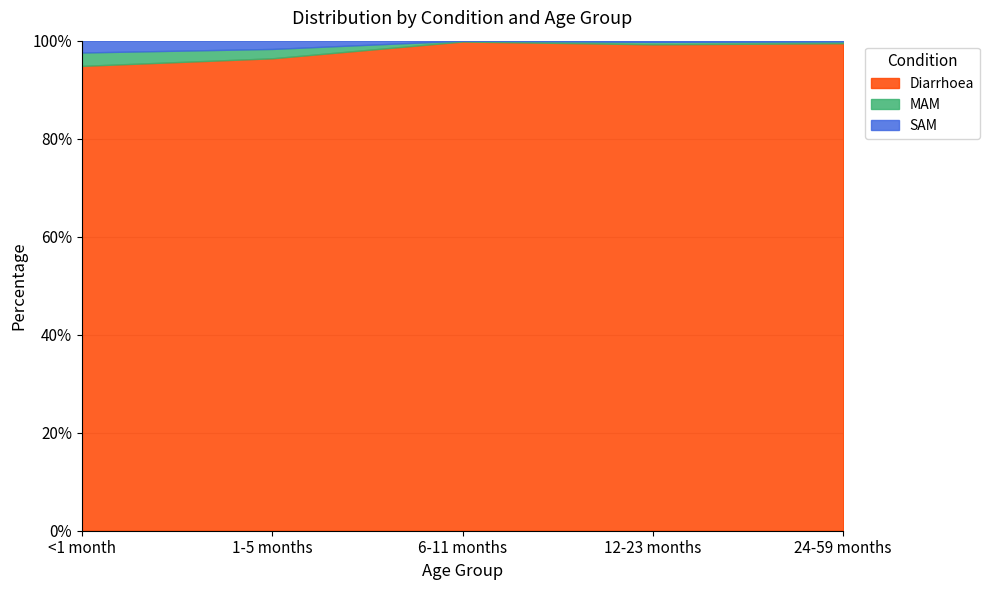

The Diarrhoea series shows 99.8 at 6-11 months. True or false?

True